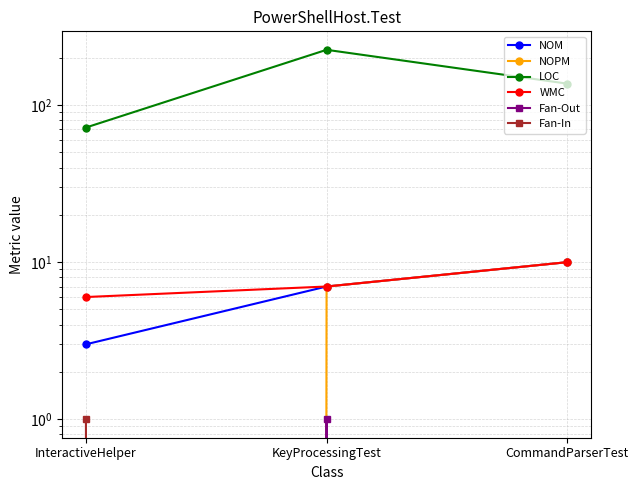

True or false: Fan-In has a value of 0 at CommandParserTest.

True